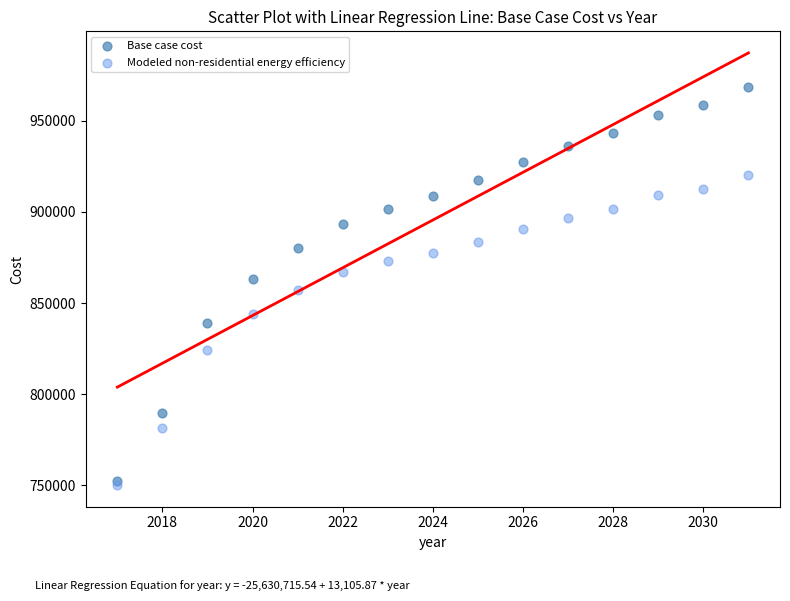

In the Modeled non-residential energy efficiency series, what Y value is closest to 835074?

843962.6